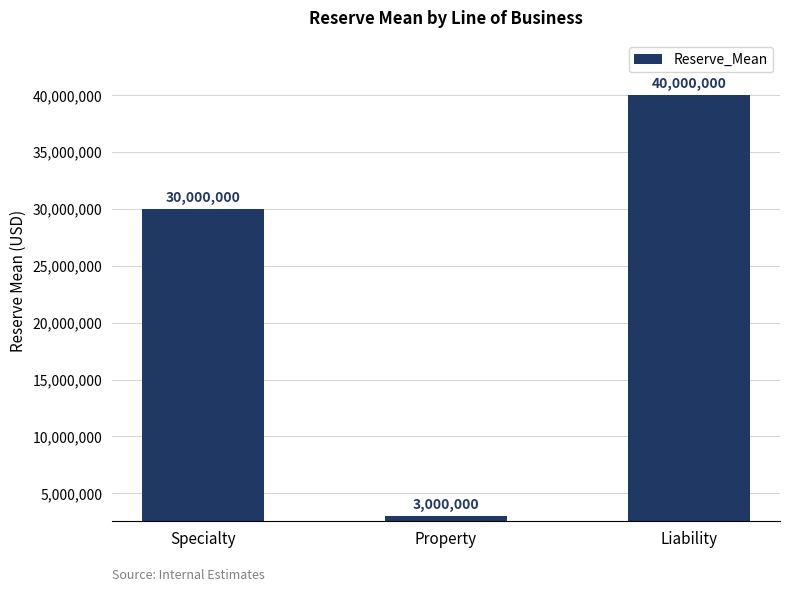

How many bars are there in total?

3